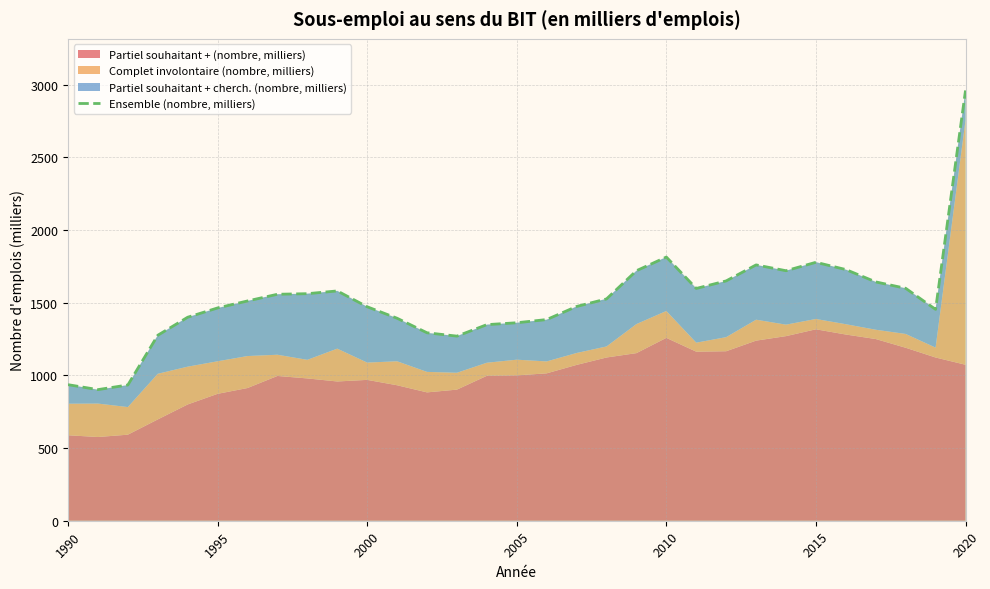

True or false: there are more than 2 points higher than both neighbors.

True